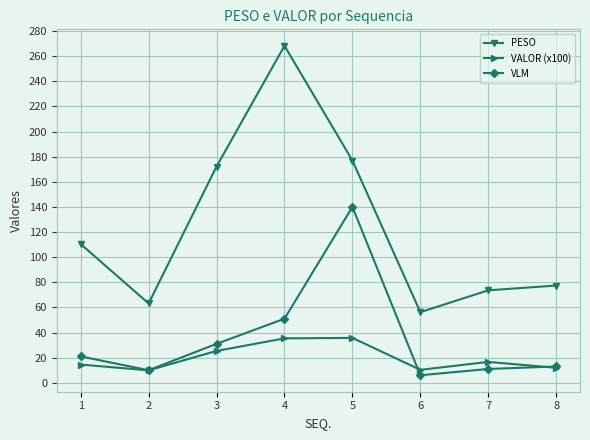

Where is PESO nearest to the value 162?

3